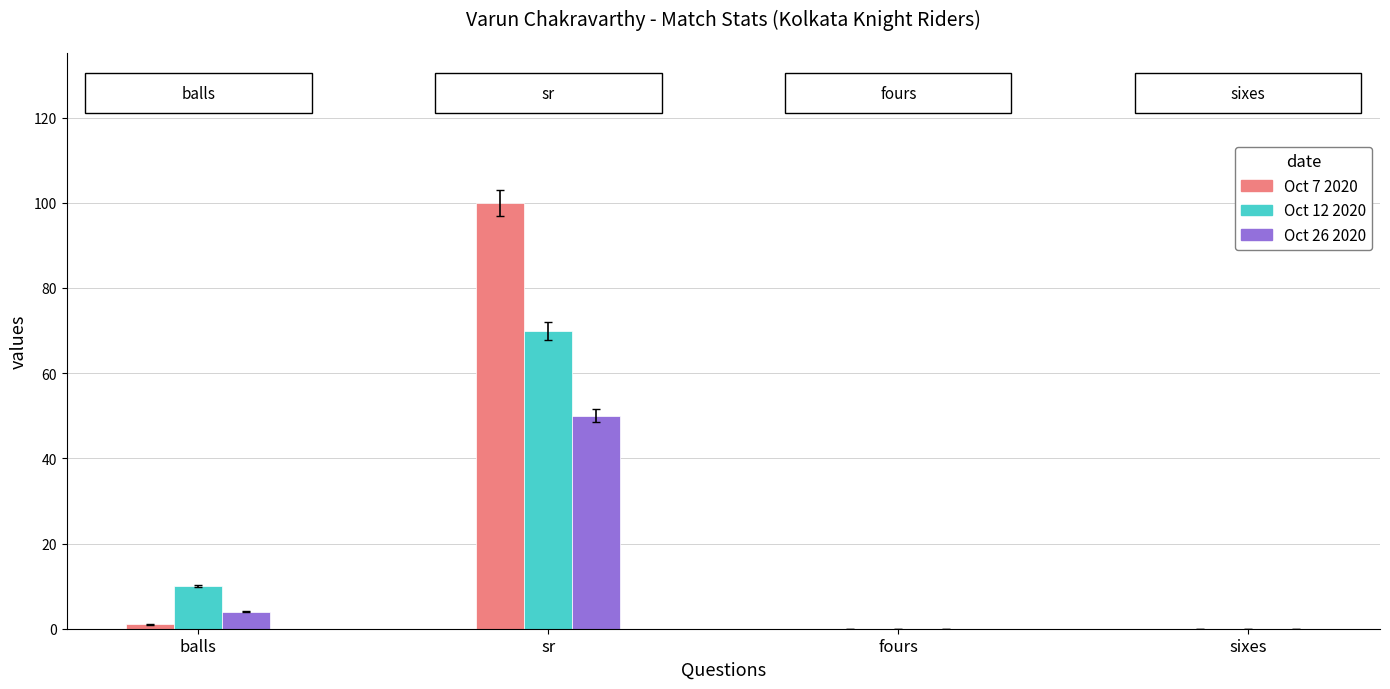

At which category is the sum across all series the highest?

sr